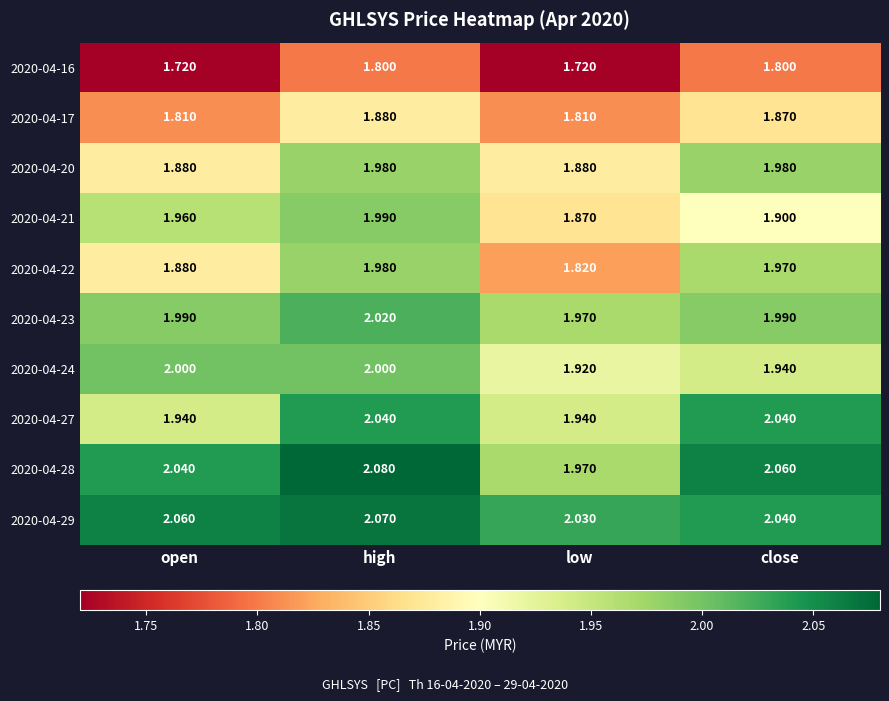

Which category has the lowest value in the 2020-04-21 series?

low